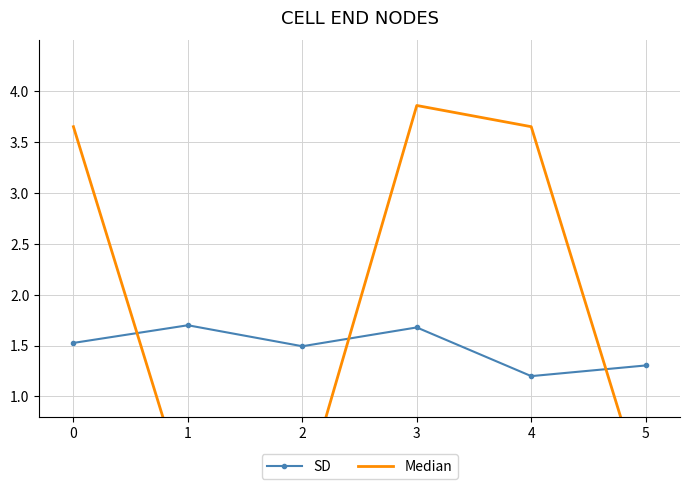

Which series ends up on top after the final intersection of SD and Median?

SD